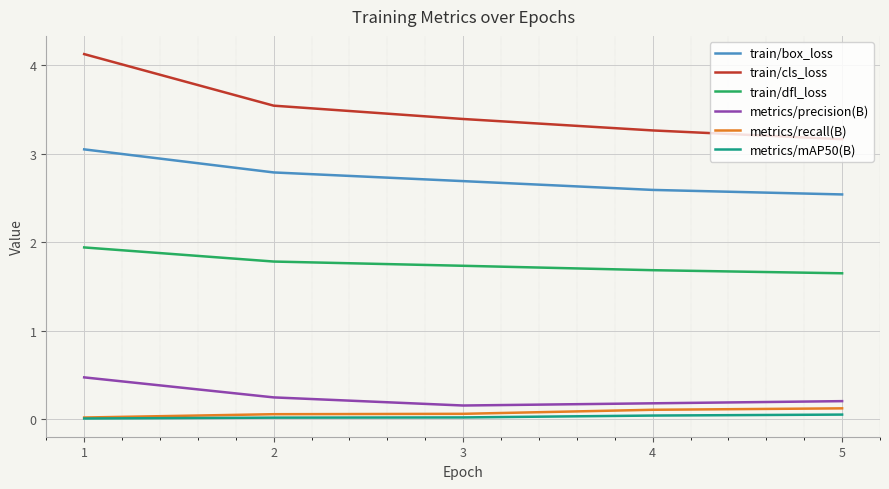

True or false: train/cls_loss and train/box_loss intersect in this chart.

False